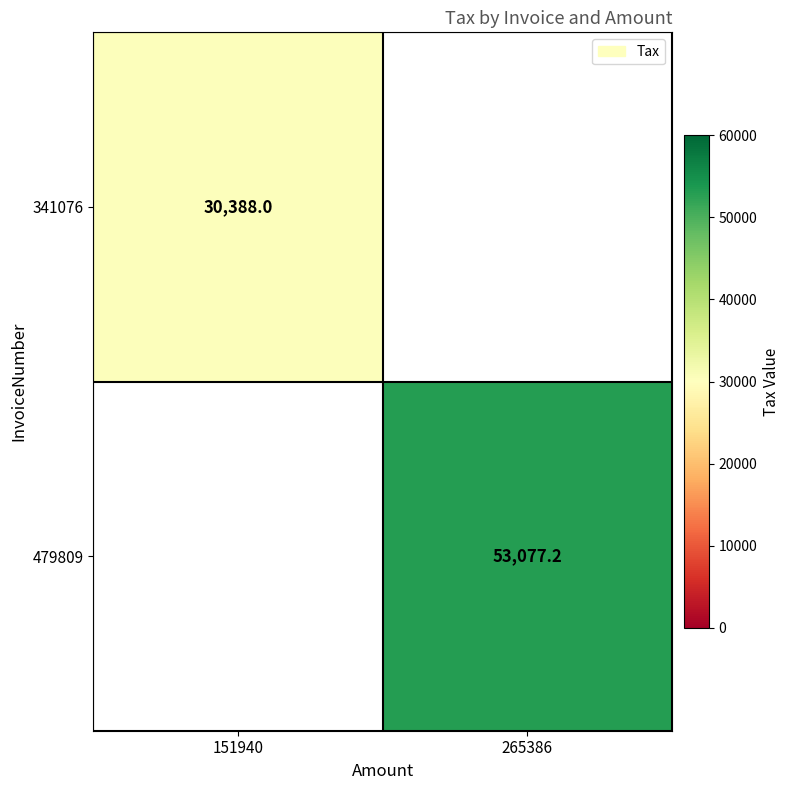

True or false: 479809 has a value of 53077.2 at 265386.

True